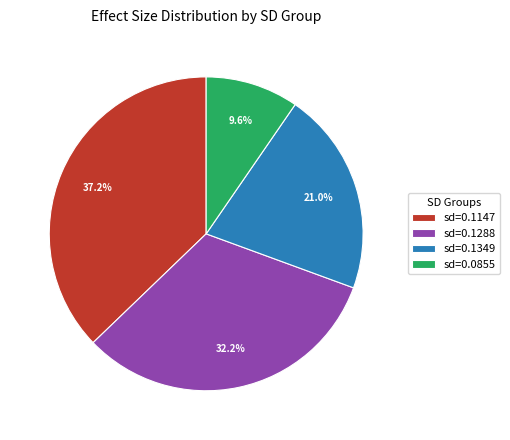

Does any single category account for the majority?

No